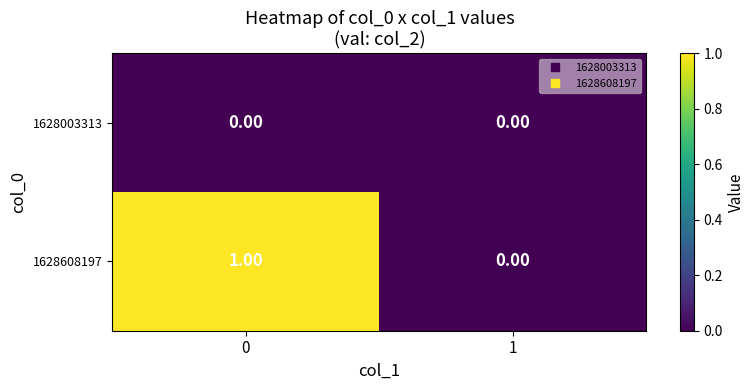

Is the value of 1628003313 at 1 greater than the value of 1628608197 at 0?

No